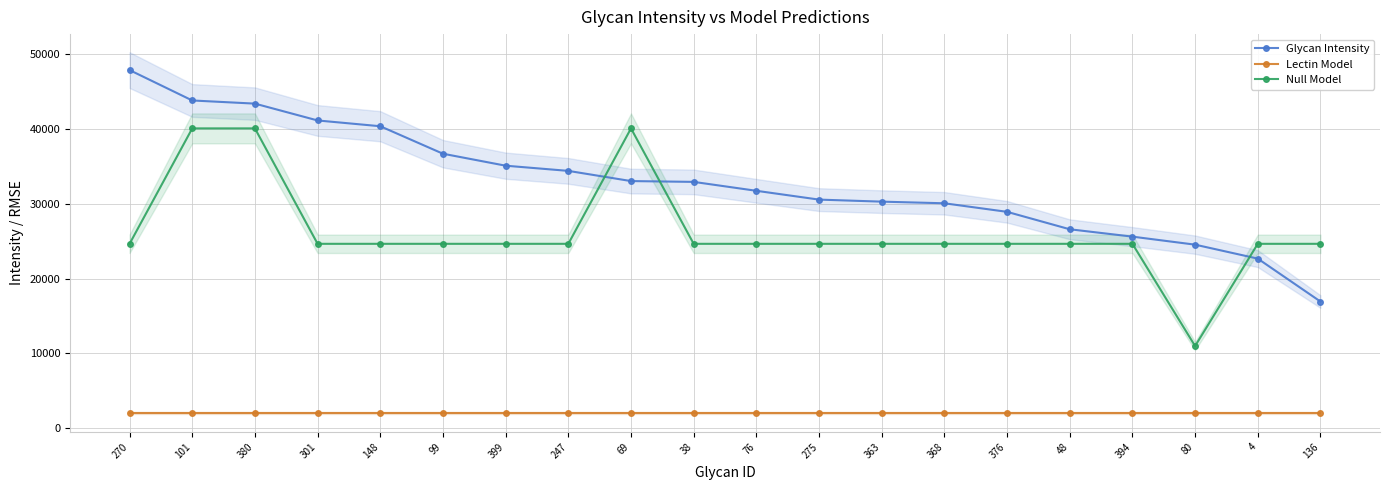

After their last crossing, which series has the higher values: Glycan Intensity or Null Model?

Null Model